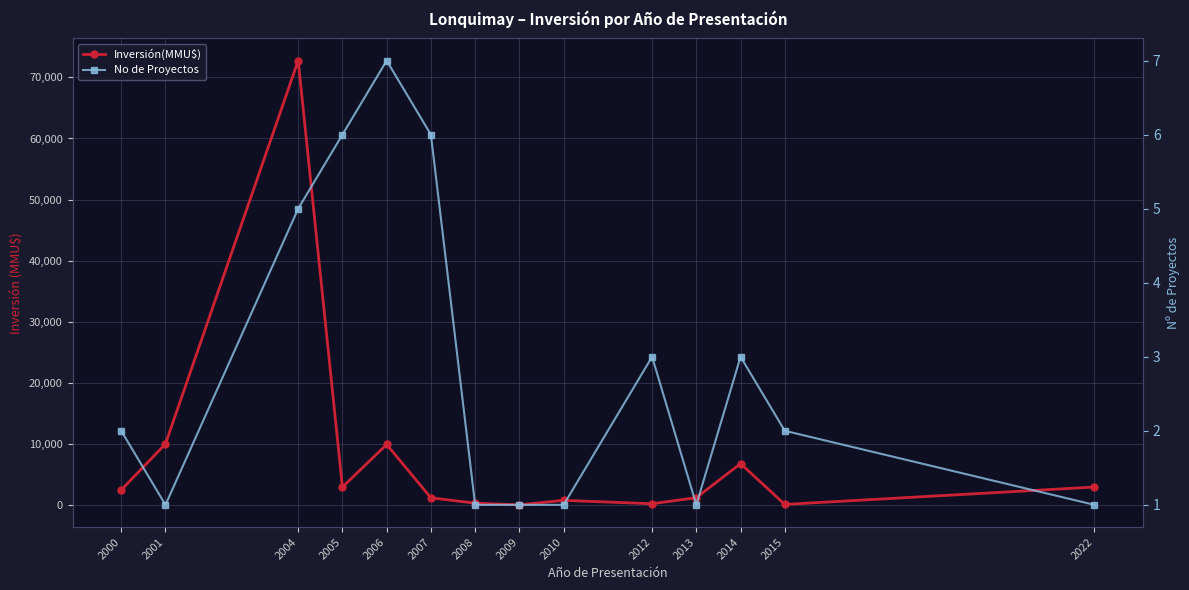

What are all the series names shown in the legend?

Inversión(MMU$), No de Proyectos